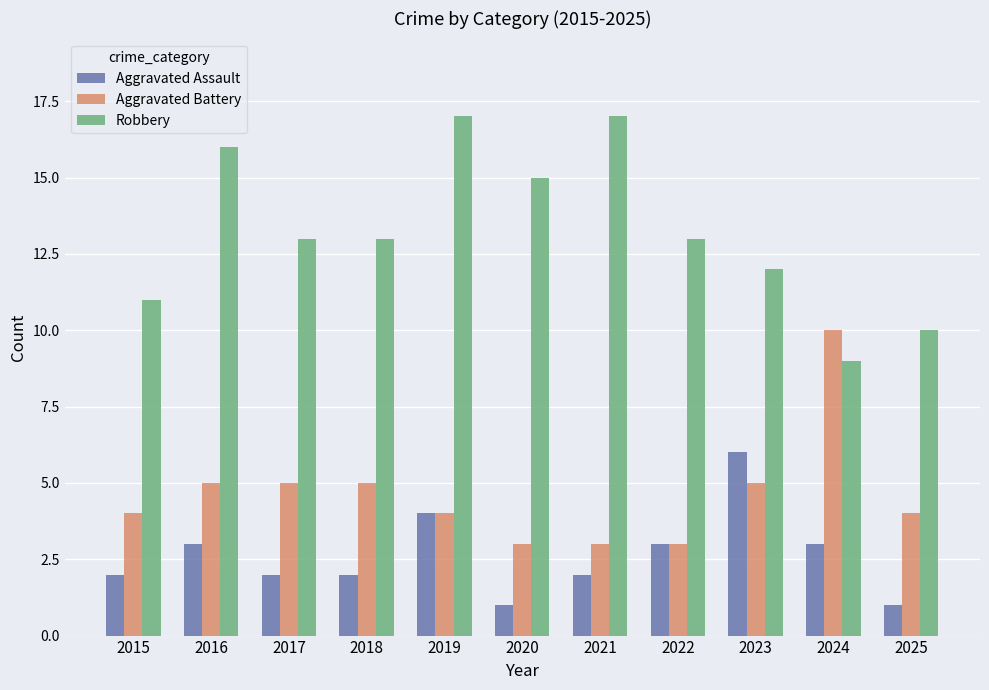

What is the average value of the Aggravated Battery series?

5